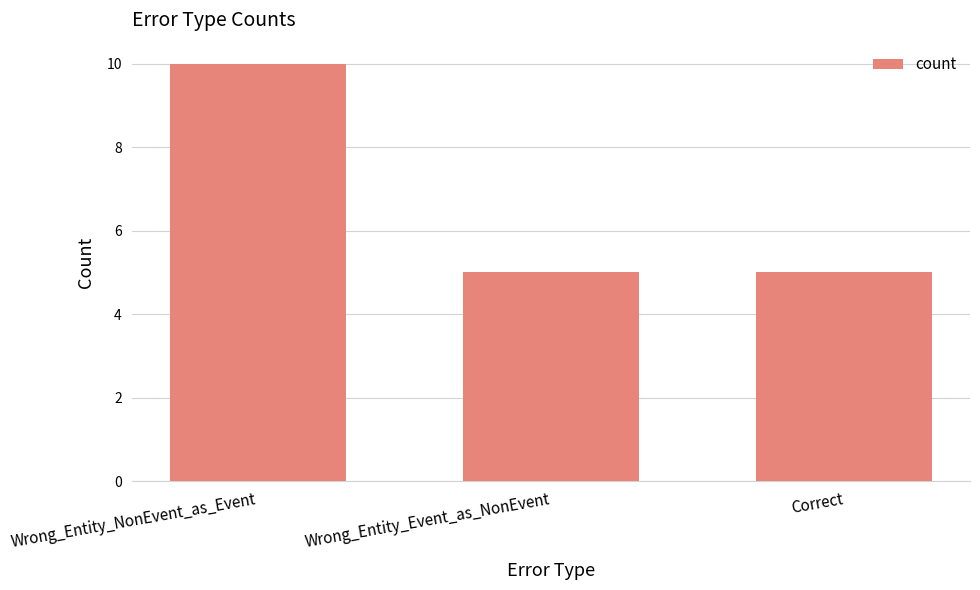

Which has a higher value, Wrong_Entity_NonEvent_as_Event or Correct?

Wrong_Entity_NonEvent_as_Event